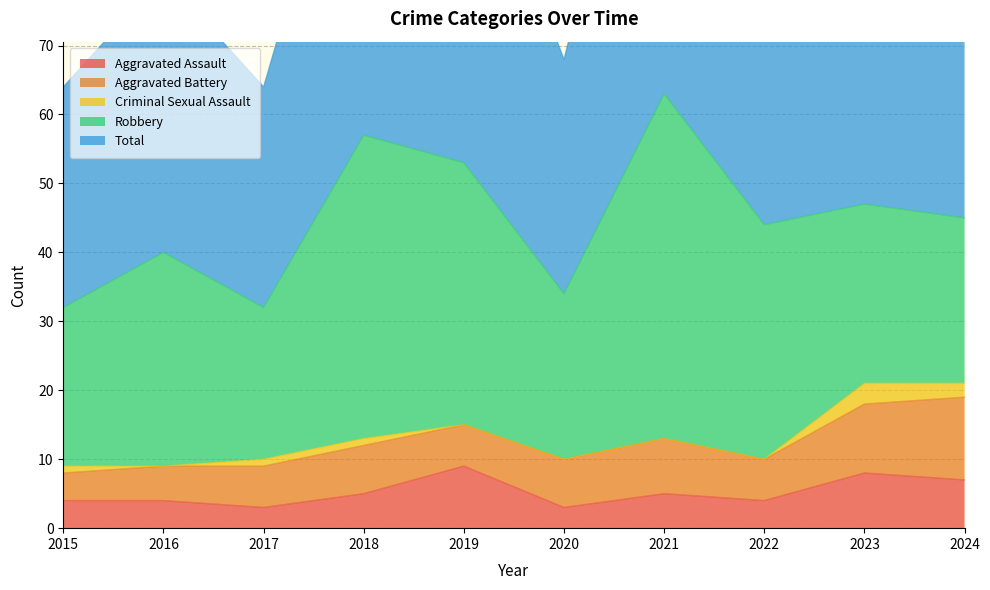

At which category does the chart reach its minimum across all series?

2016